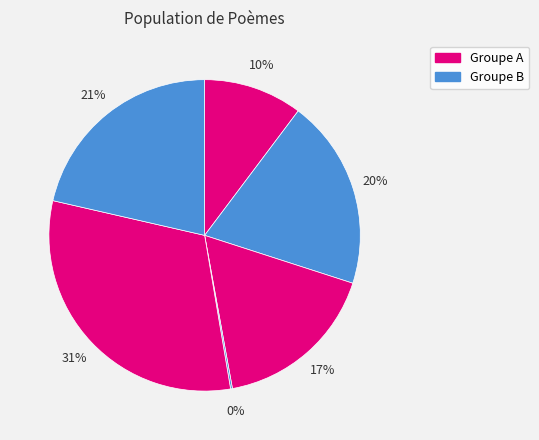

How many slices are in this pie chart?

6